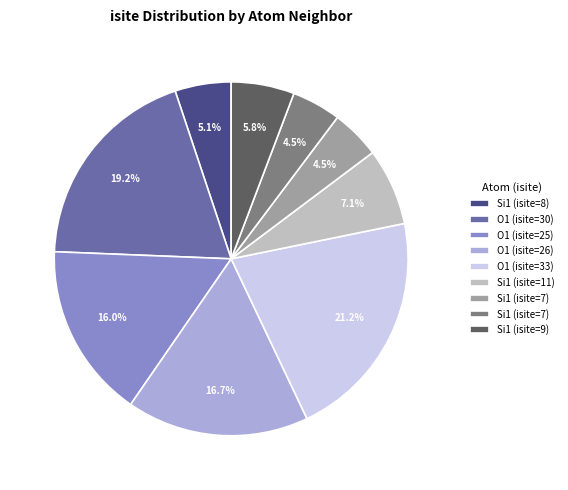

Does any single category account for the majority?

No